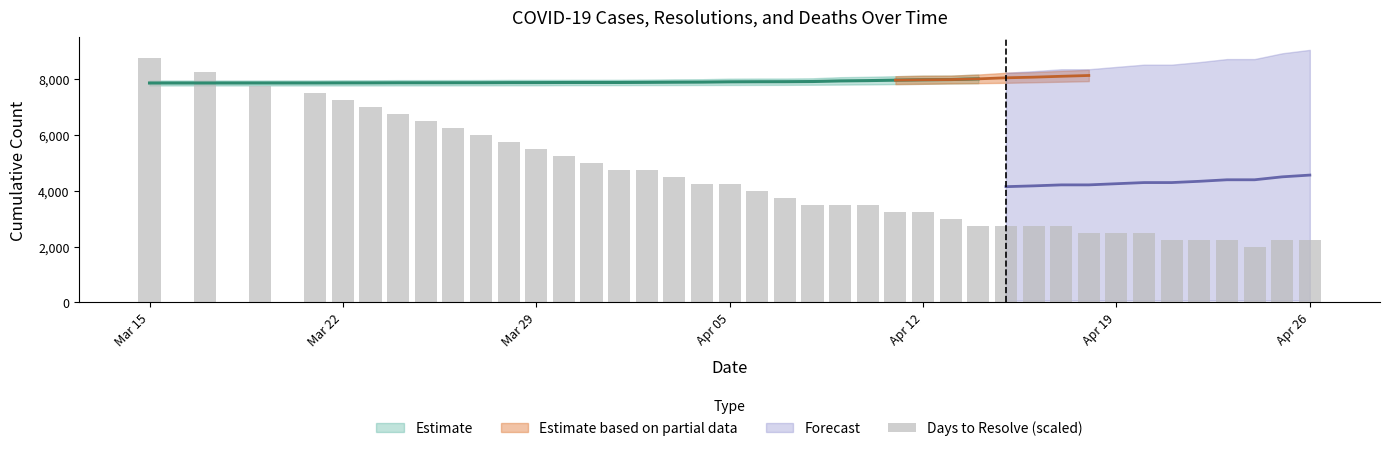

What is the difference between the second highest and second lowest values?

6000